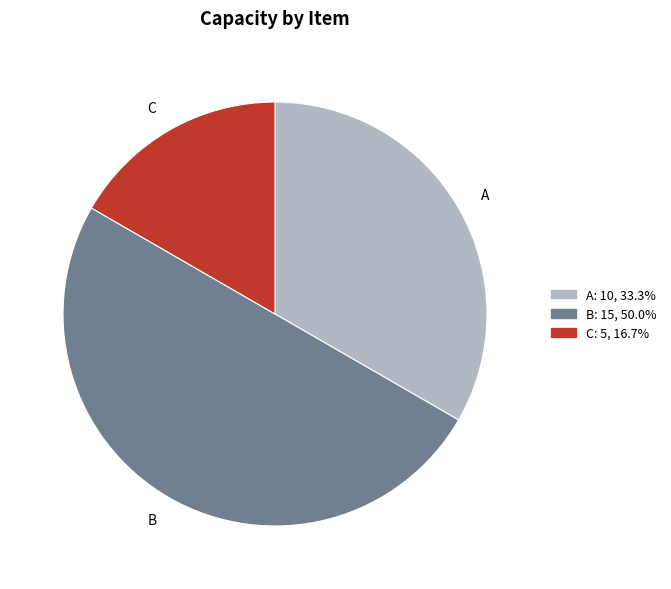

Which slice is the smallest?

C